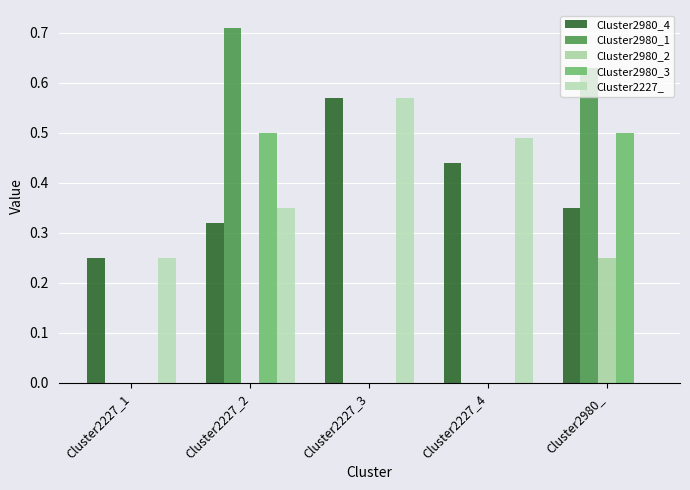

Does the chart contain stacked bars?

No